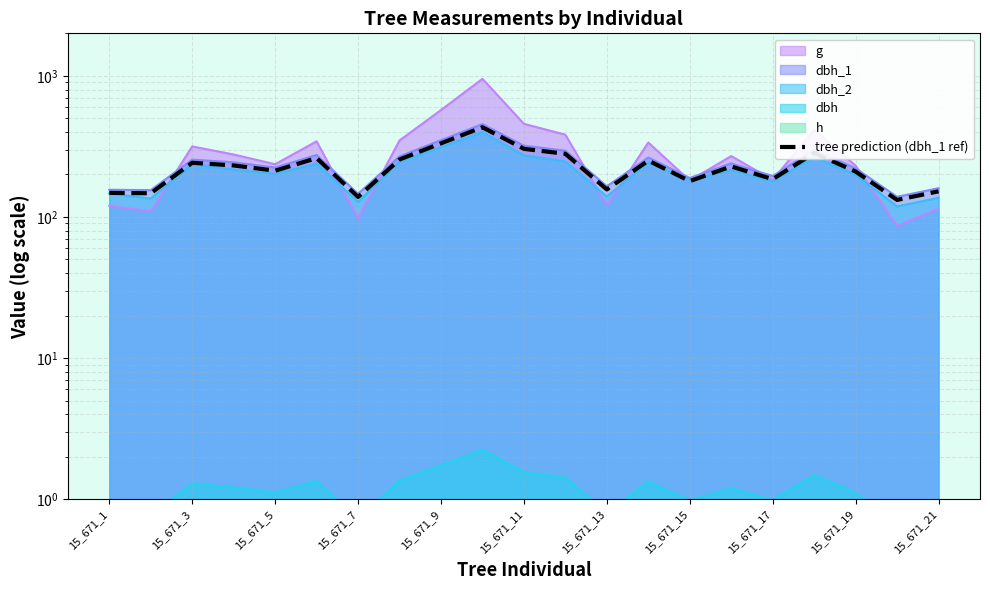

How many interior local valleys (lower than both neighbors) does the data have?

7